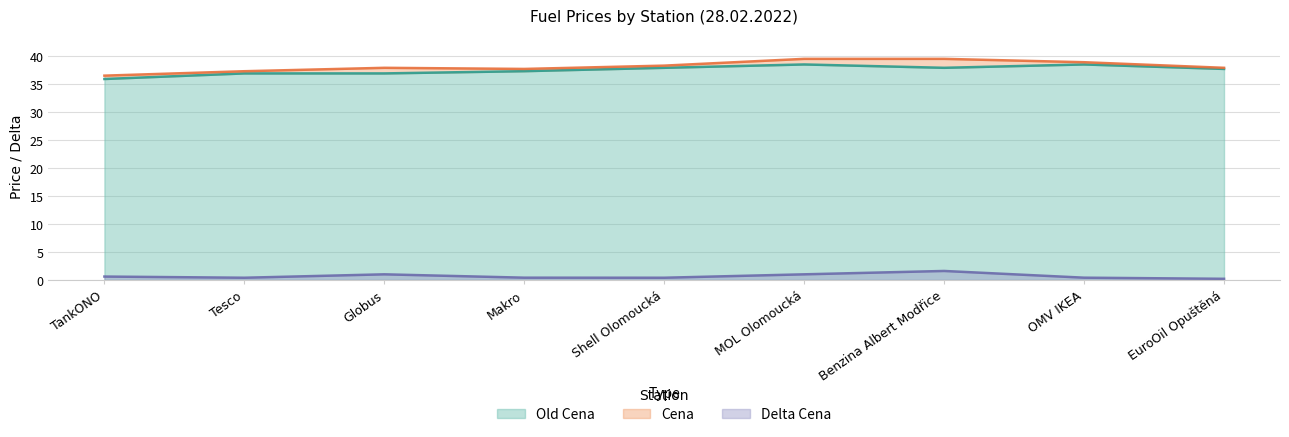

True or false: Cena has a value of 37.7 at Makro.

True